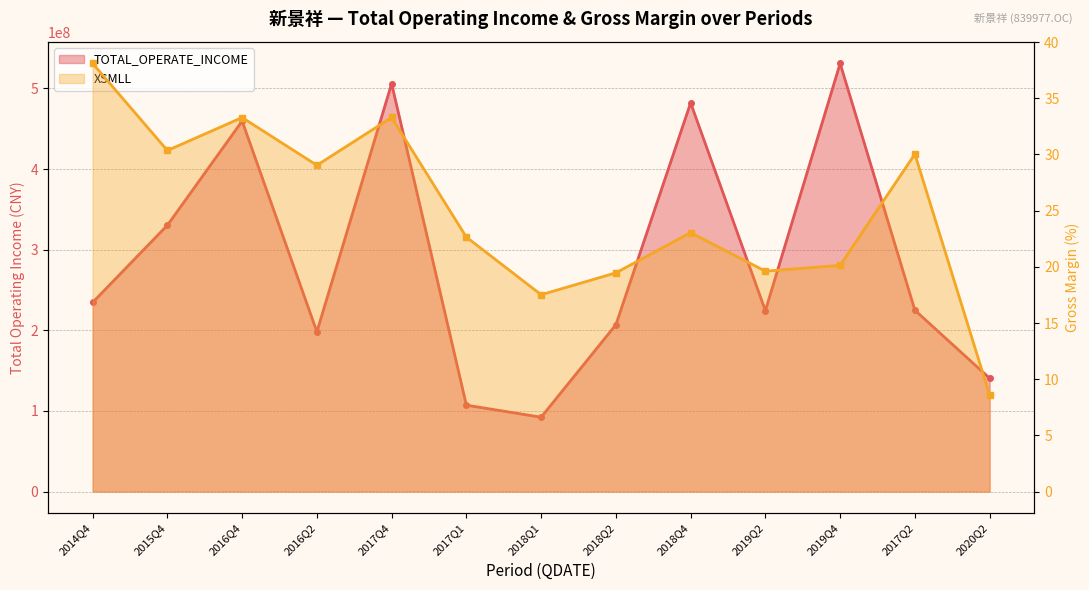

True or false: TOTAL_OPERATE_INCOME and XSMLL cross at least once.

False